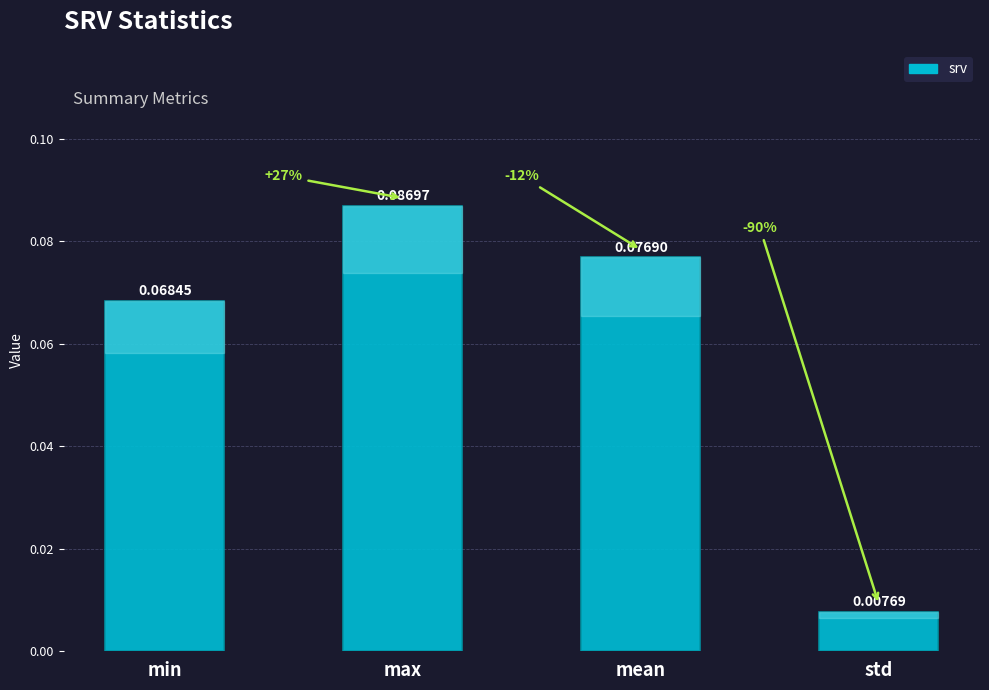

At which label is the value closest to 0?

std